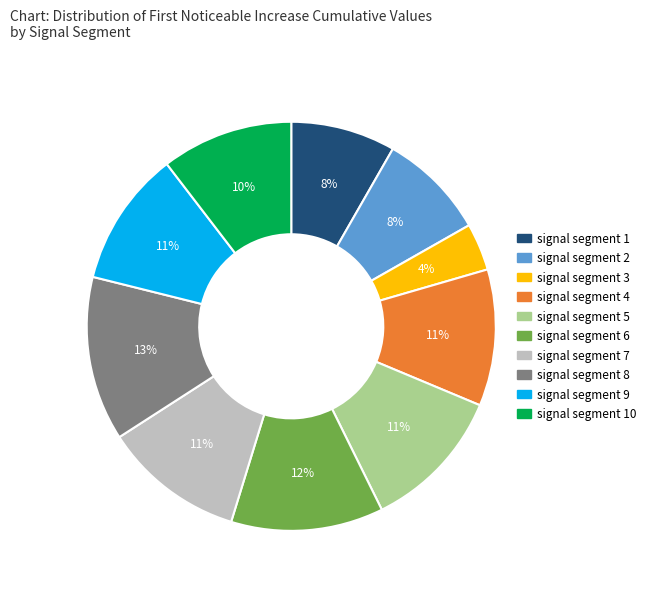

Do signal segment 7 and signal segment 2 together represent more than half of the pie?

No